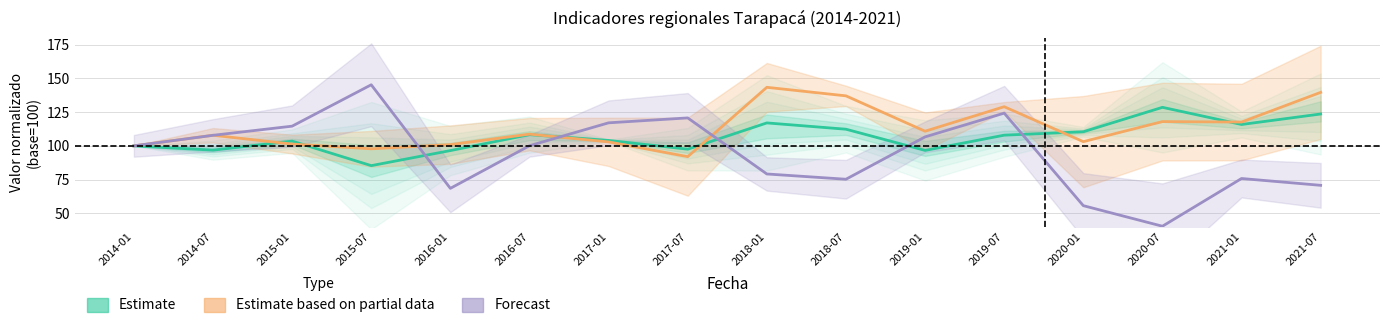

What is the value of the Forecast point at the 8th from the left?

120.7